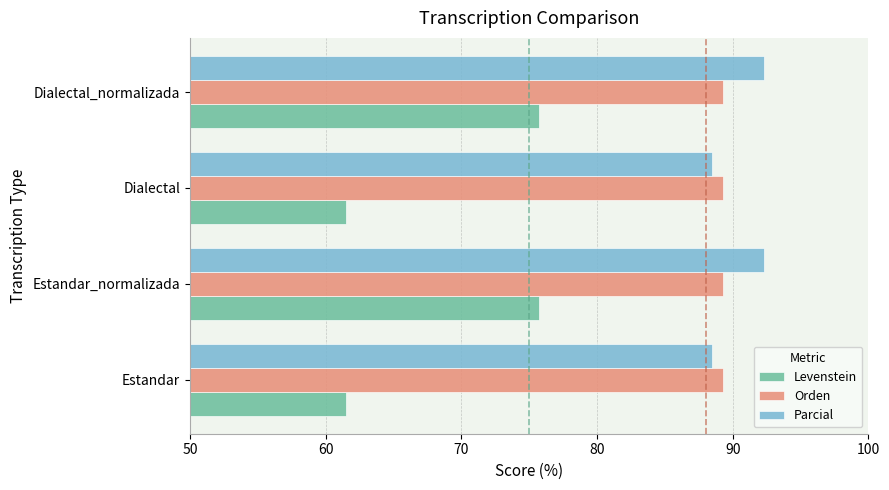

What is the sum of all Parcial values?

361.5